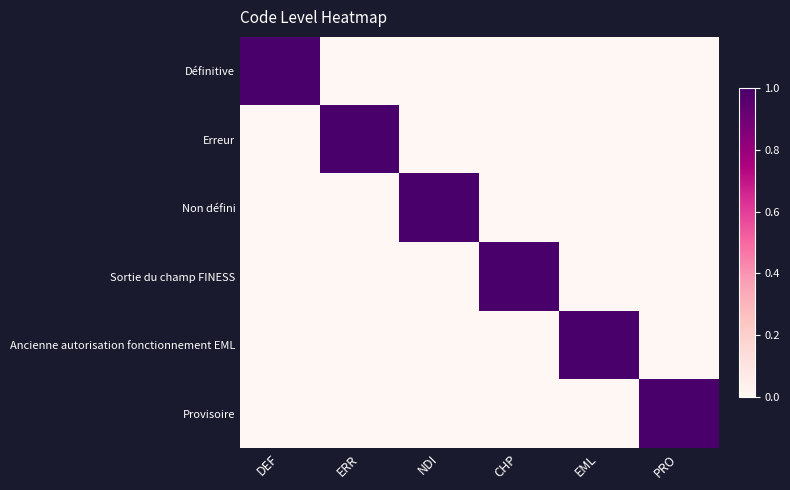

Count the number of data series in this chart.

6